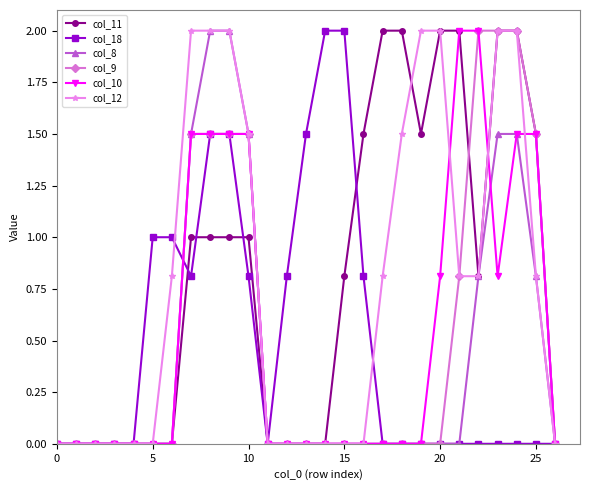

What is the maximum value for col_9?

2.0